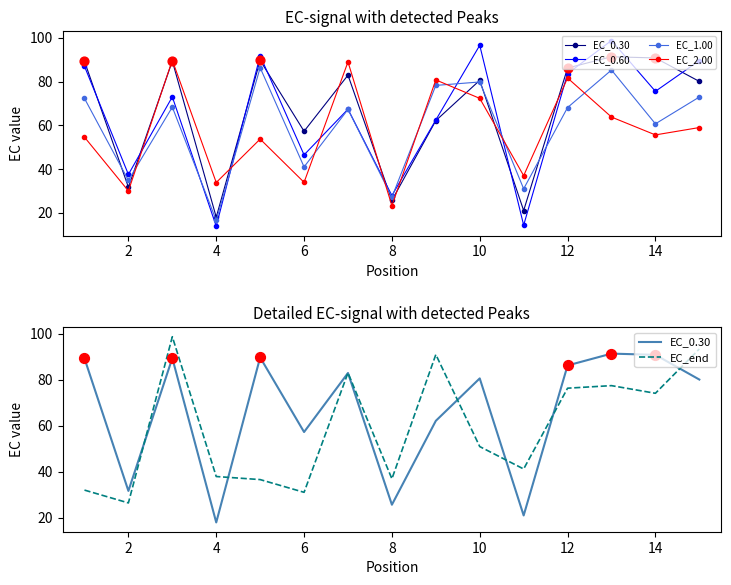

Which series contains the highest Y value?

EC_0.60